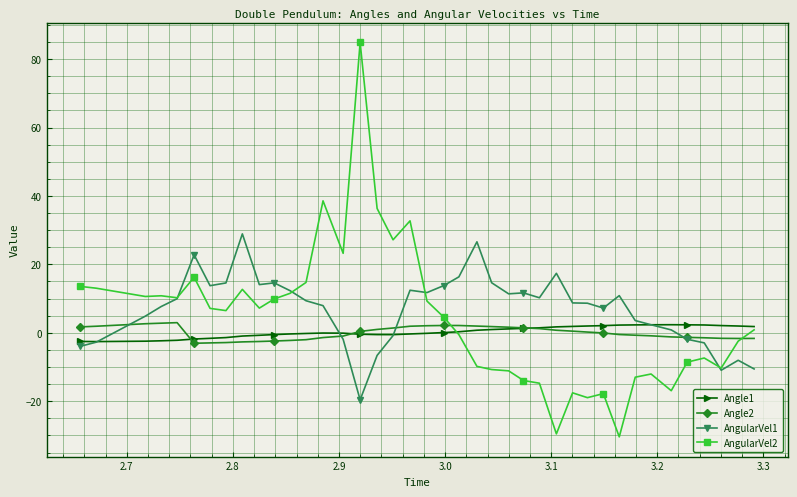

True or false: AngularVel1 has more than 0 points higher than both neighbors.

True